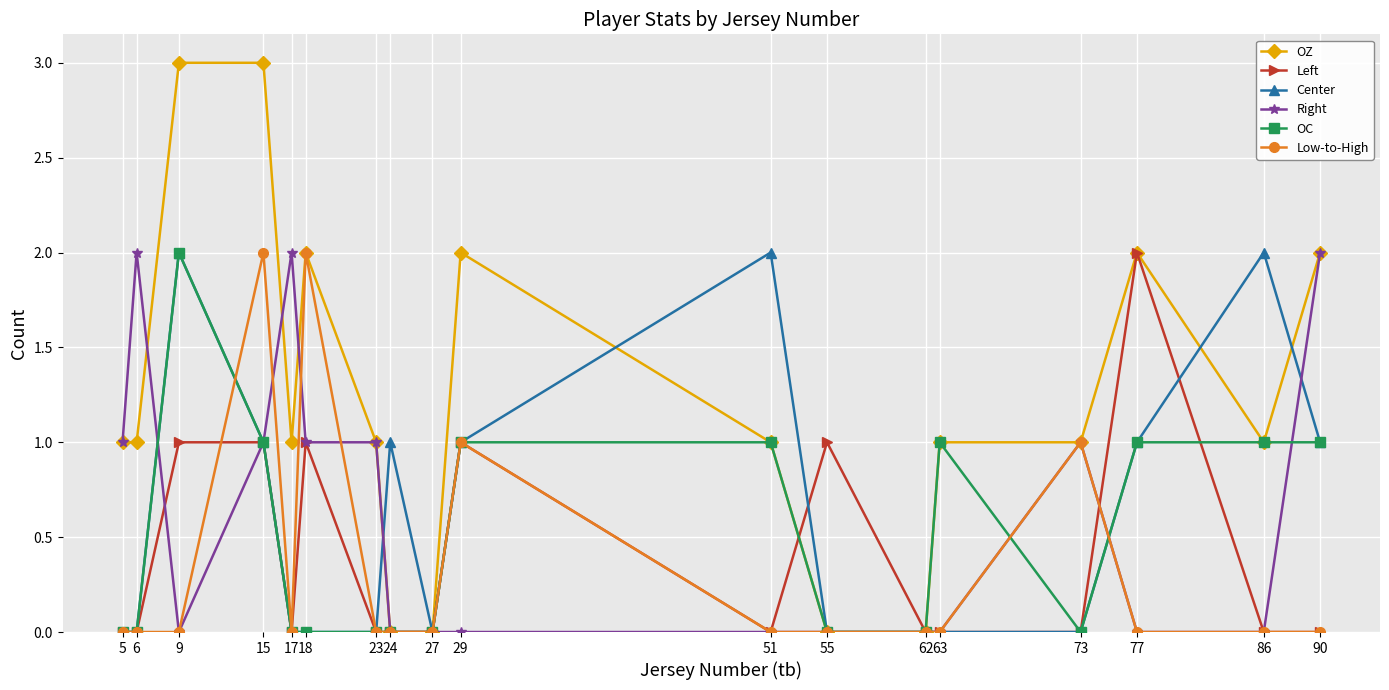

What is the spread (max minus min) of values at 9?

3